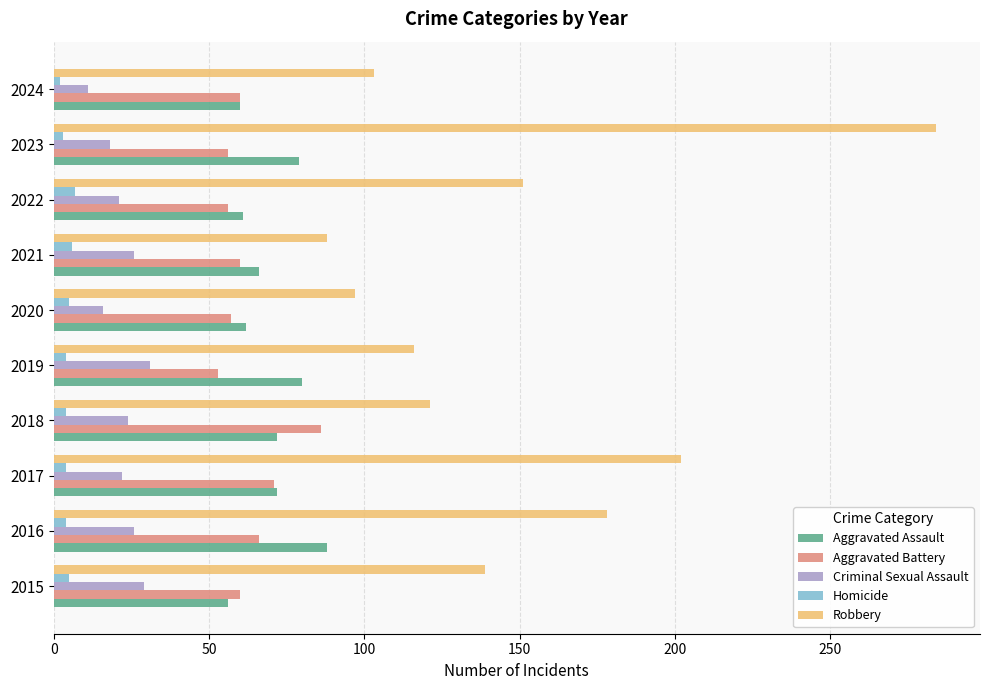

Which category has the highest value in the Aggravated Assault series?

2016